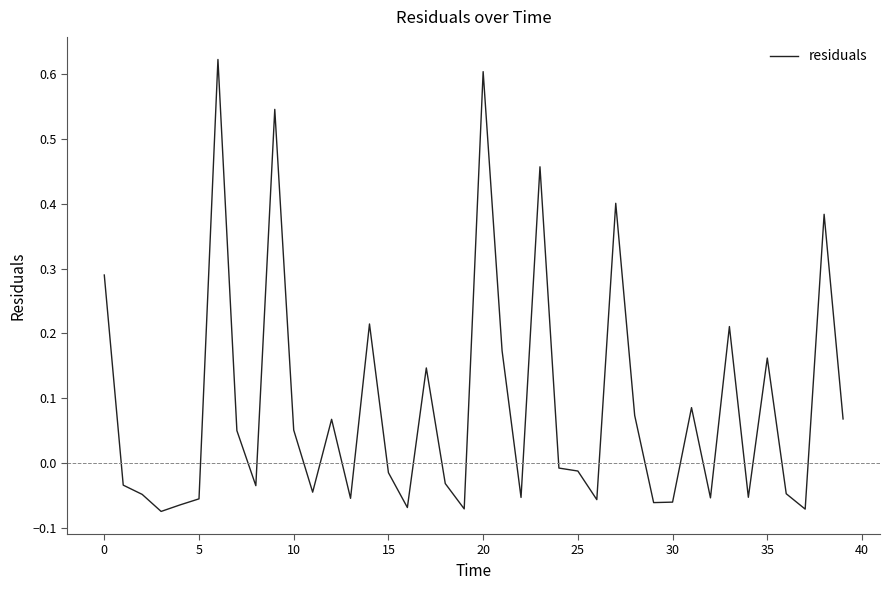

What is the difference between the maximum and minimum values?

0.7